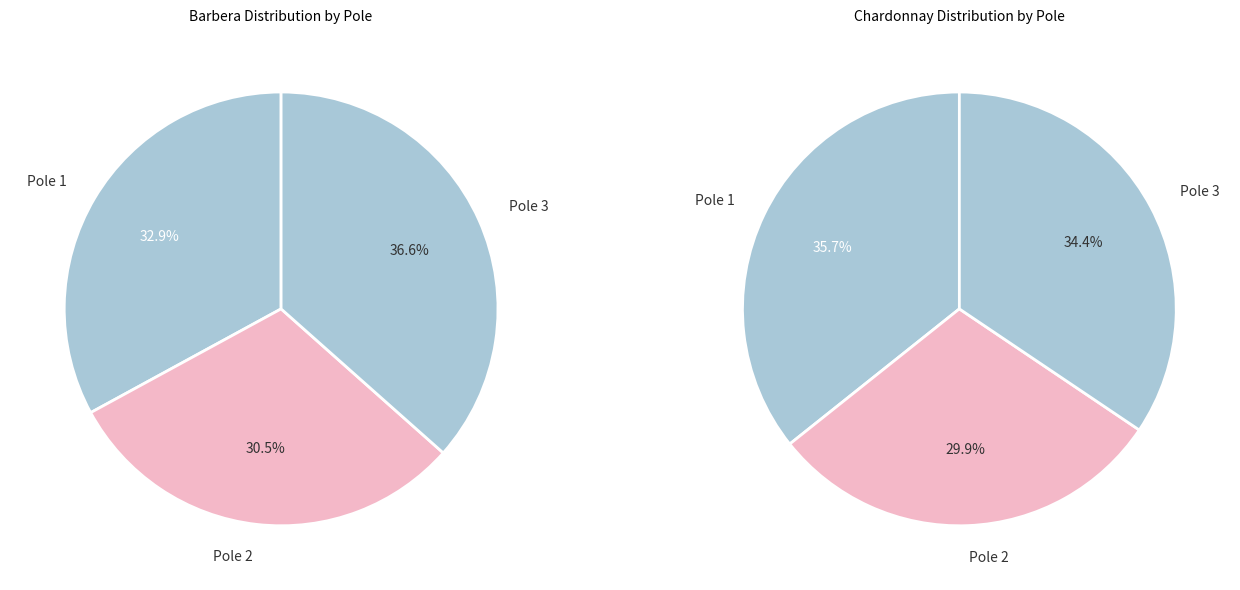

Which series has the largest range (max minus min)?

Barbera